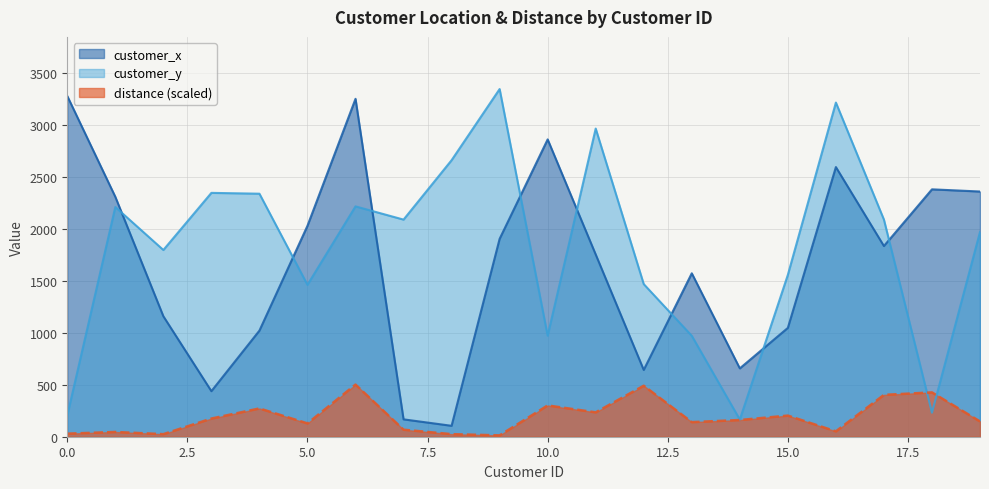

How many intersections are there between customer_y and distance?

2